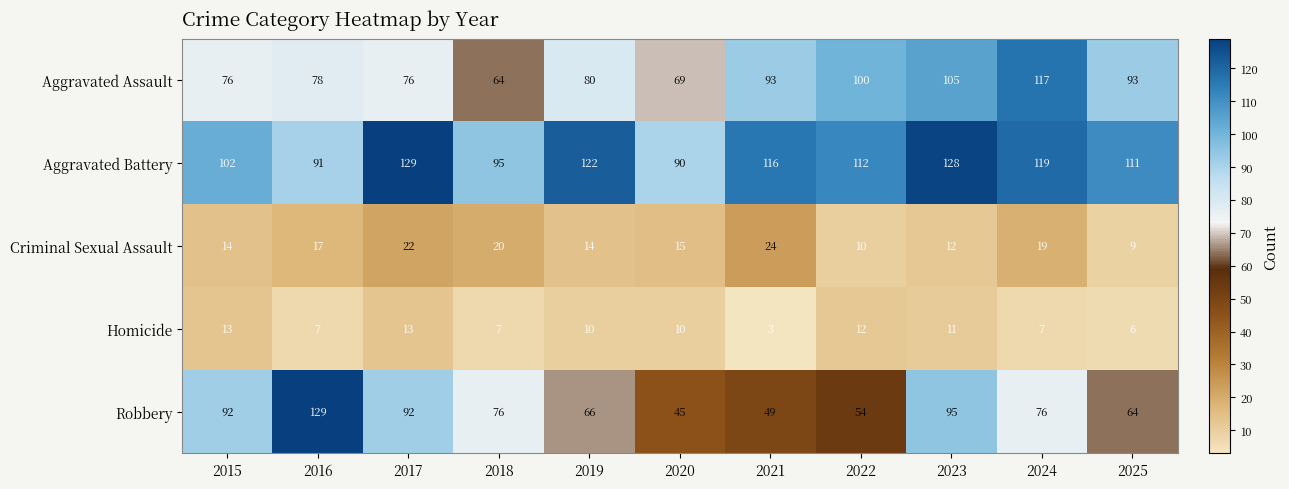

Where does the Robbery series first go above 76?

2015